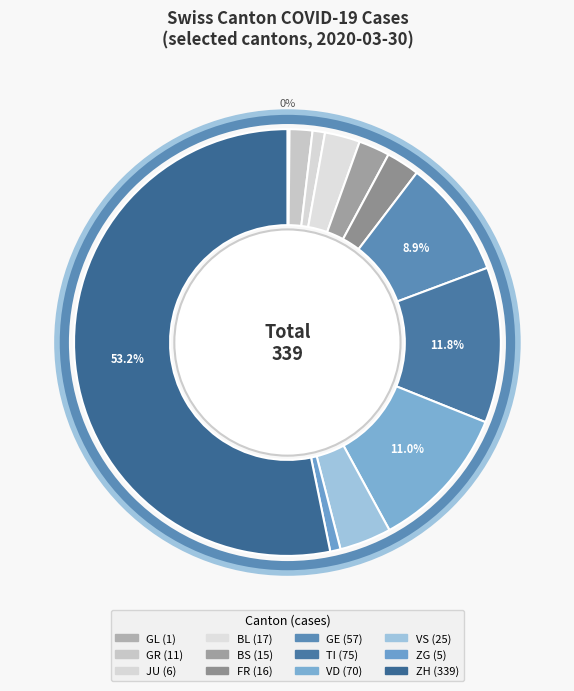

Rank the categories by value from lowest to highest.

GL, ZG, JU, GR, BS, FR, BL, VS, GE, VD, TI, ZH